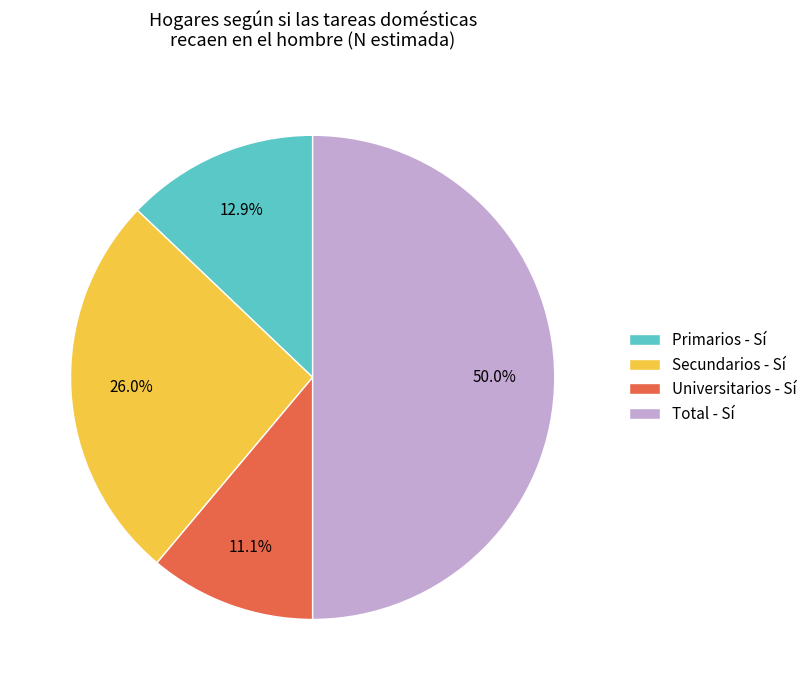

Combined, do Total - Sí and Primarios - Sí account for over 50%?

Yes